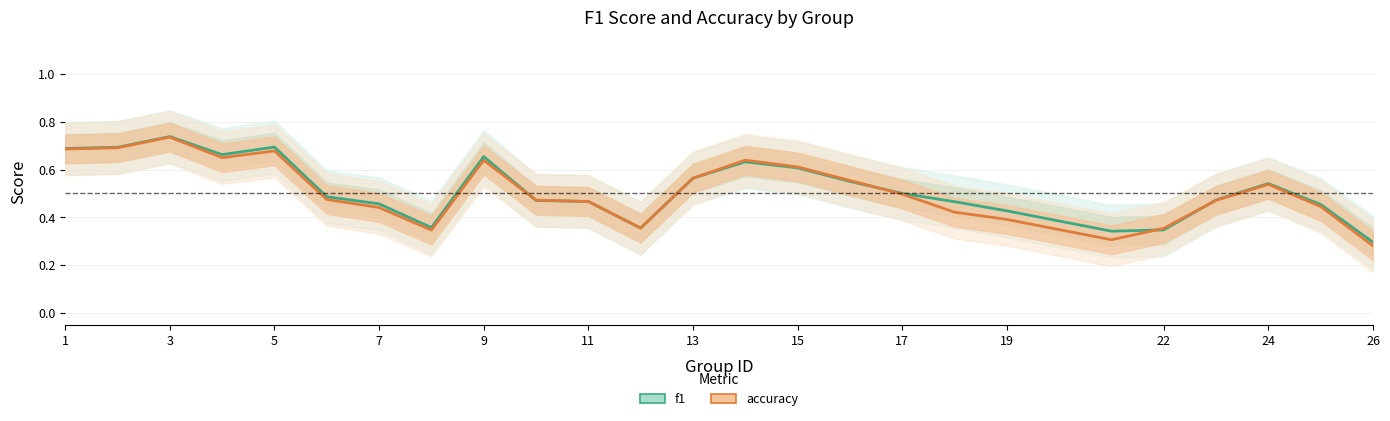

How many intersections are there between accuracy and f1?

4